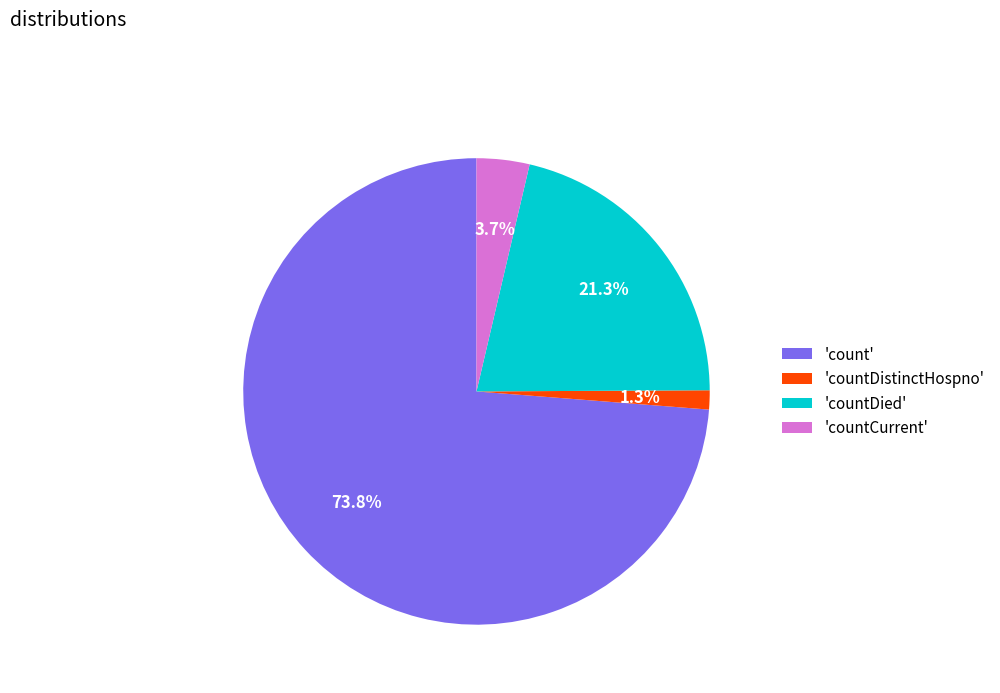

What percentage do 'countDied' and 'countDistinctHospno' together represent?

22.6%